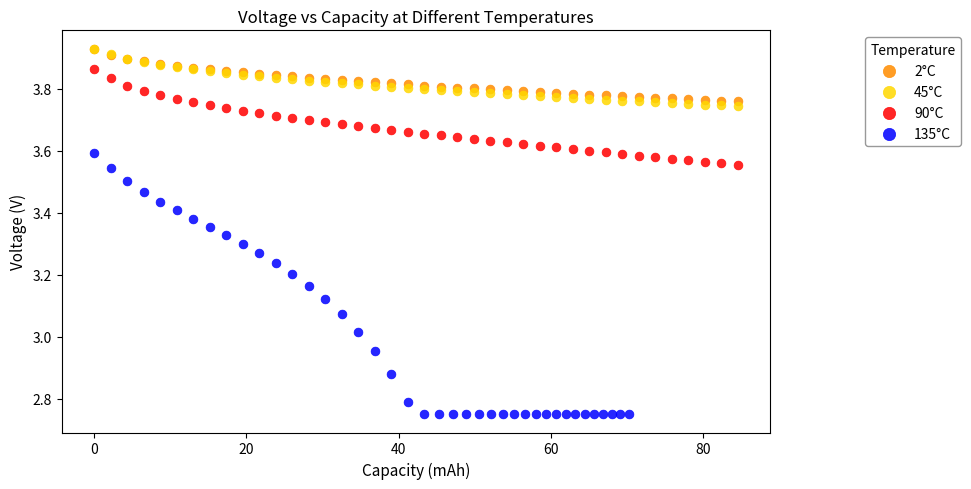

Which series reaches the minimum Y coordinate?

135°C